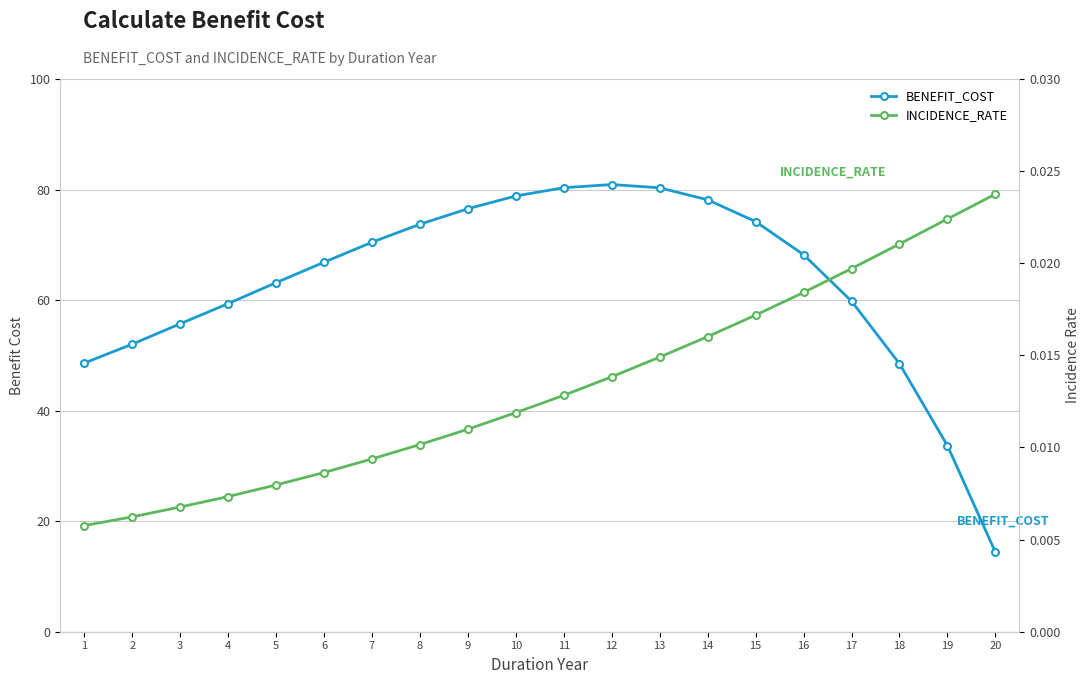

Between 2 and 10, which series saw the biggest shift?

BENEFIT_COST